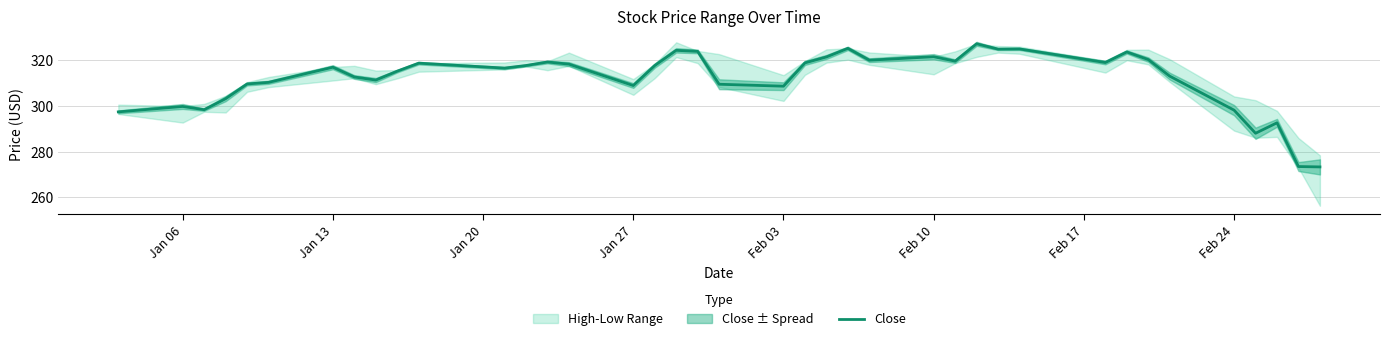

What is the maximum value for Close?

327.2